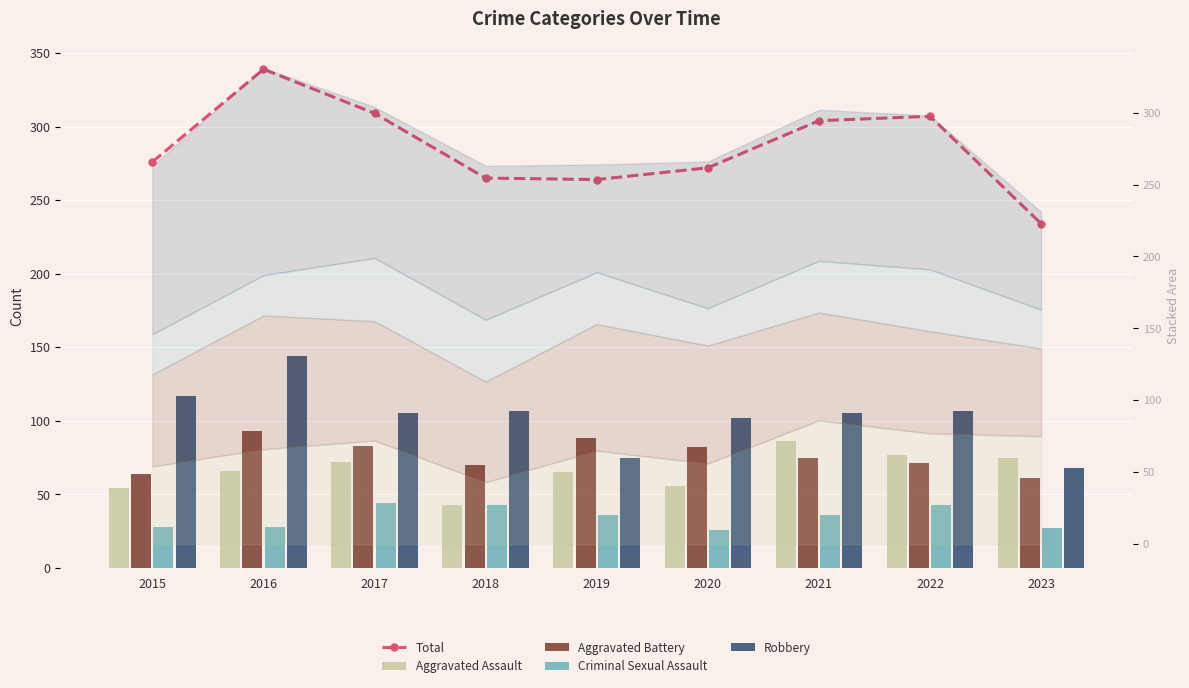

Rank the categories by Robbery value from highest to lowest.

2016, 2015, 2018, 2022, 2017, 2021, 2020, 2019, 2023